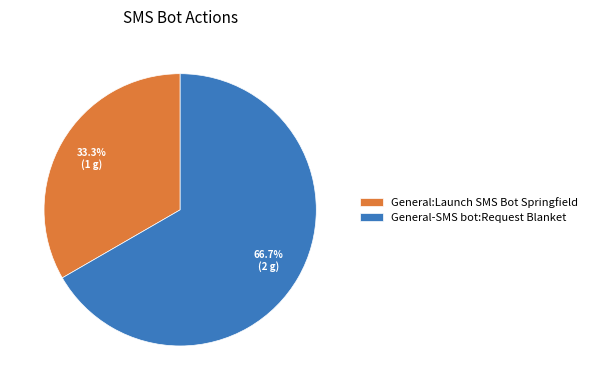

True or false: General-SMS bot:Request Blanket accounts for 67% of the total.

True